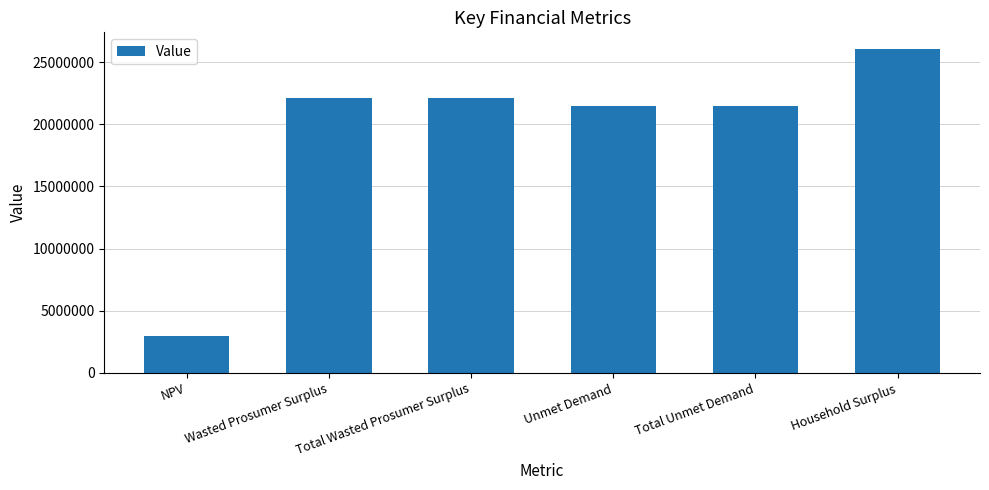

What is the difference between the maximum and minimum values?

23099600.0